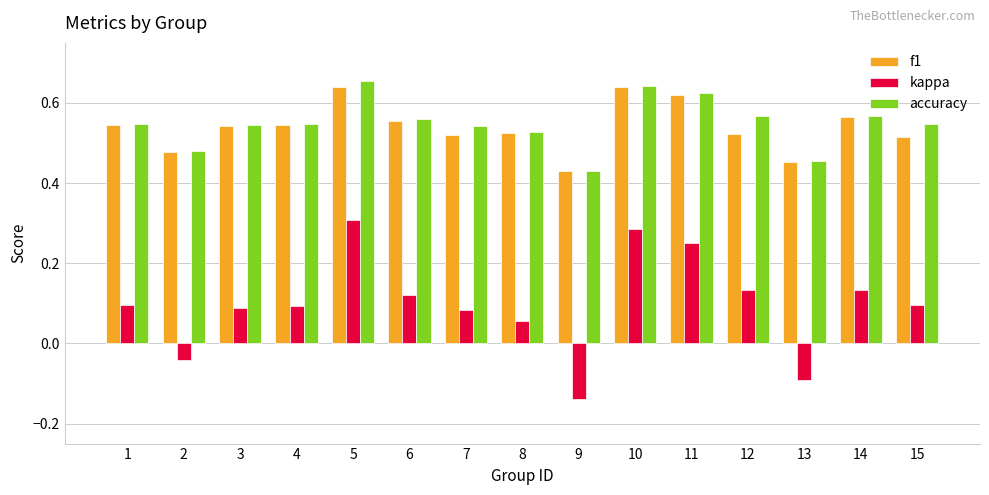

Which category has the highest value across all series?

5